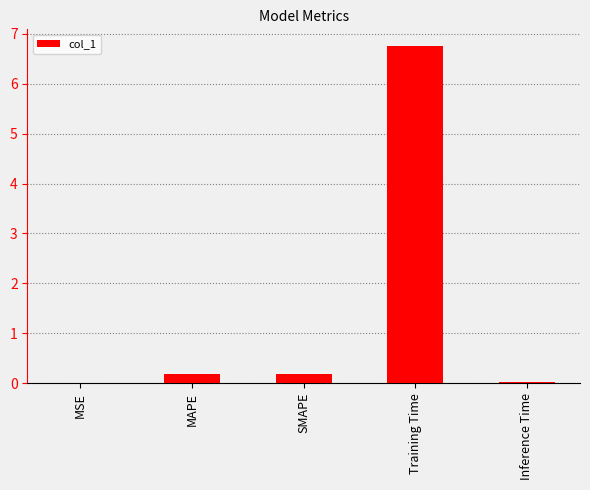

What is the sum of all values?

7.1